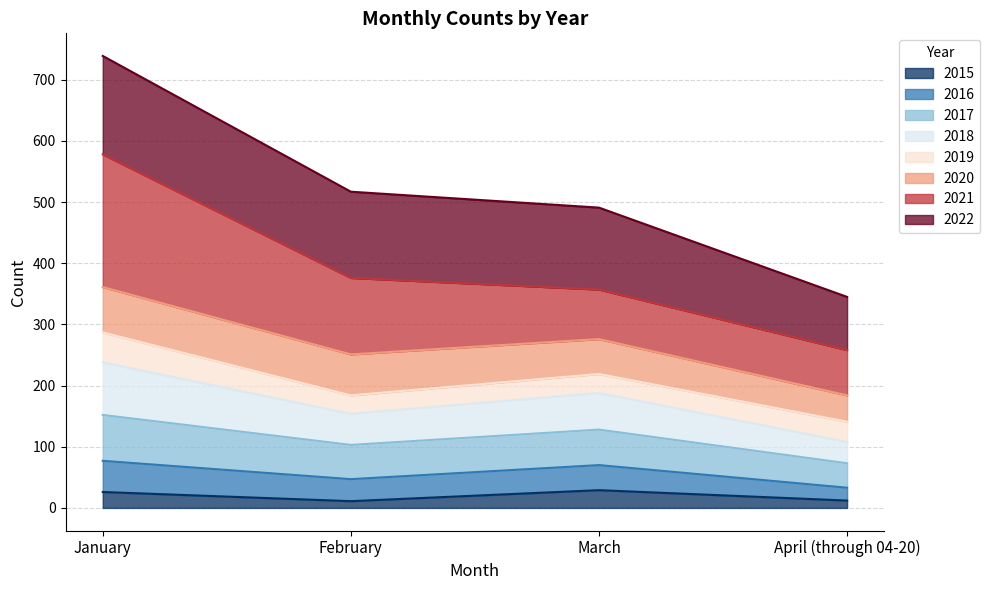

At which category is the sum across all series the highest?

January